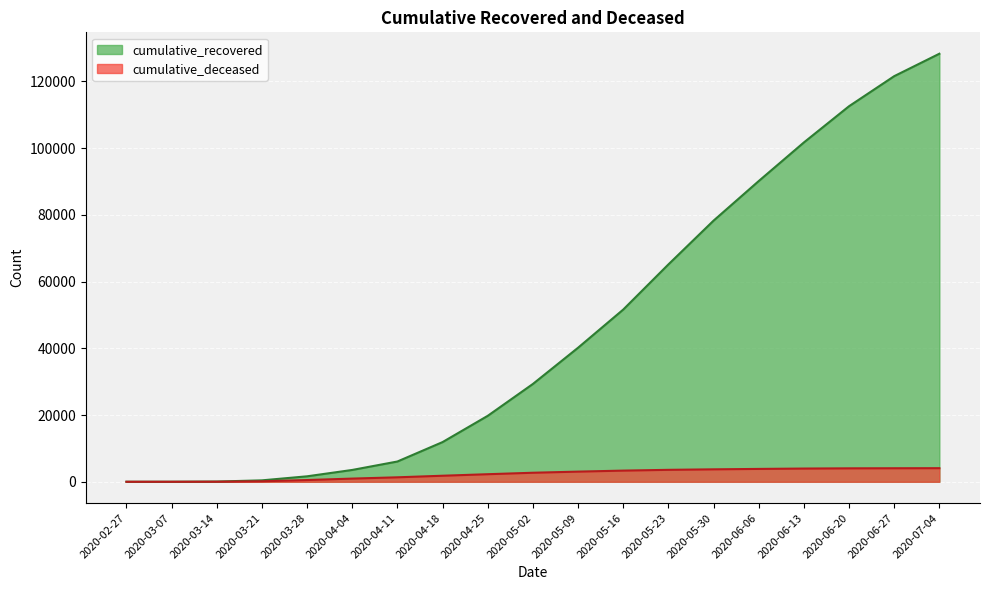

True or false: cumulative_recovered has more than 0 points higher than both neighbors.

False